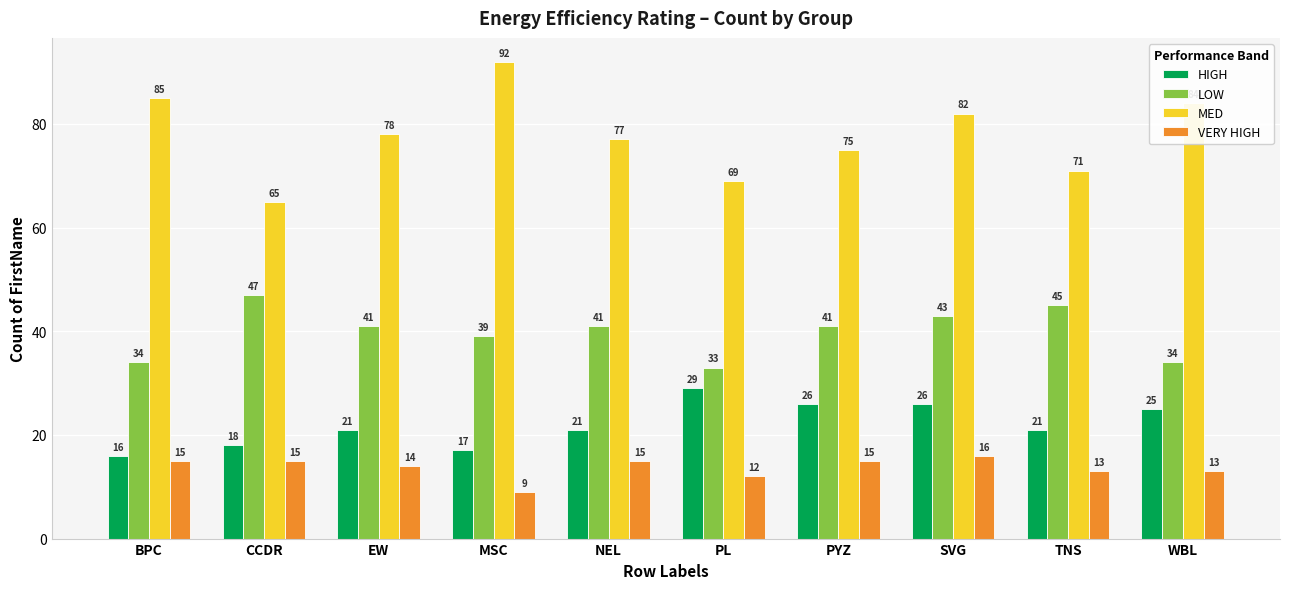

The MED series shows 21 at PYZ. True or false?

False